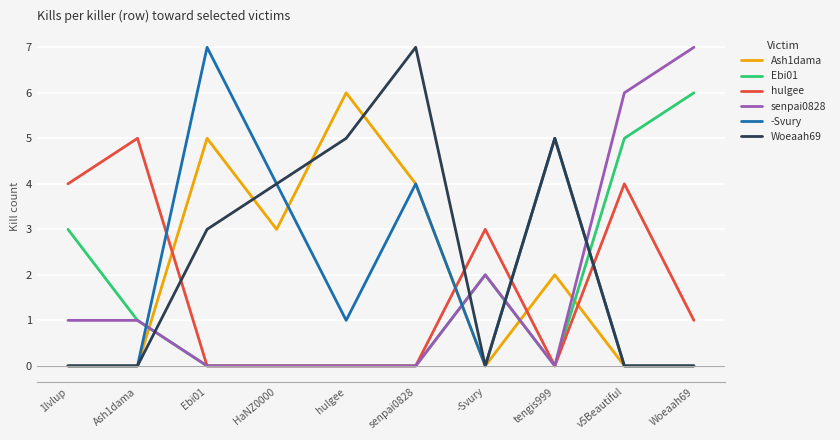

True or false: Woeaah69 and hulgee cross at least once.

True